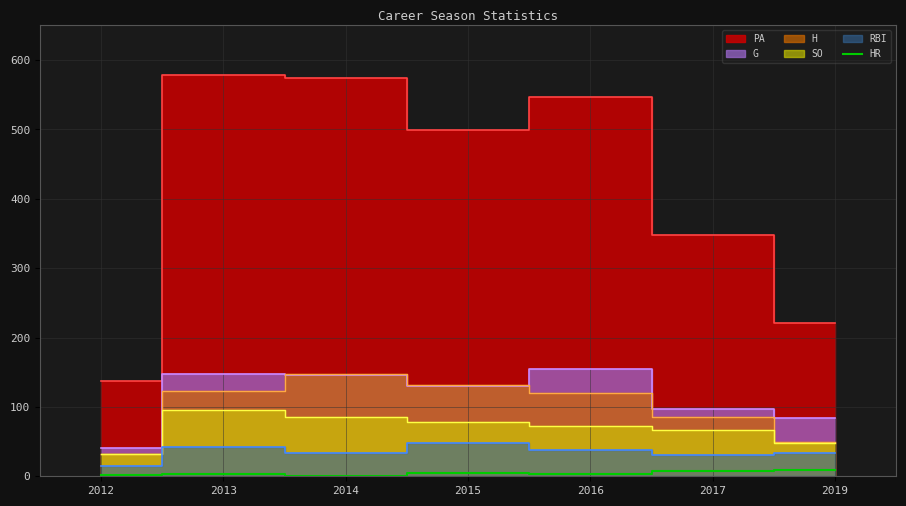

Is it true that HR equals 3 at 2016?

True